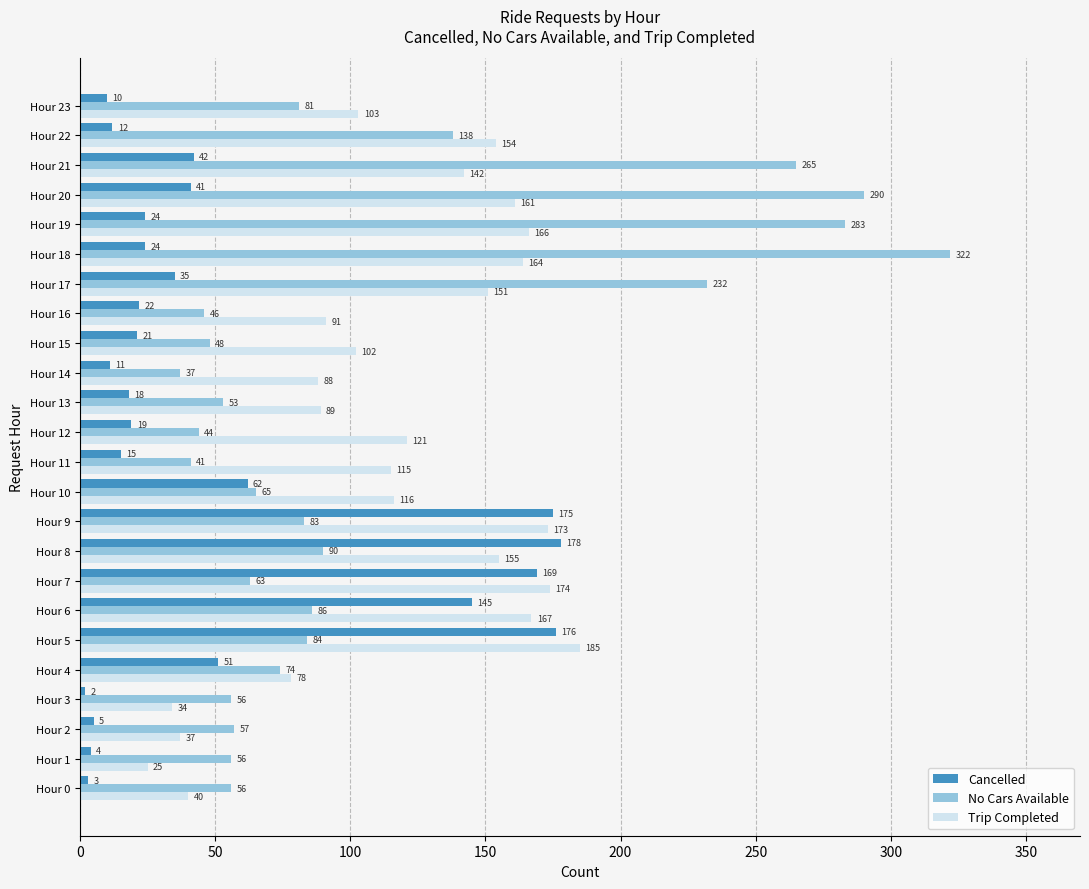

How many categories are shown in the chart?

24